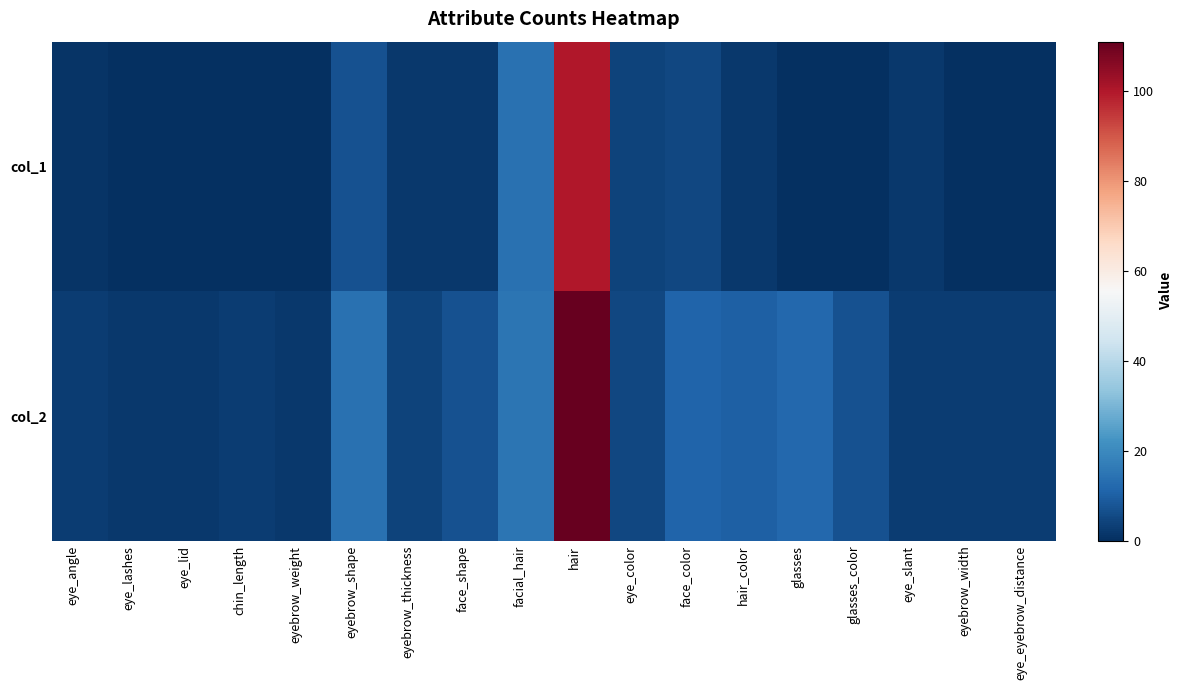

What is the greatest value displayed?

111